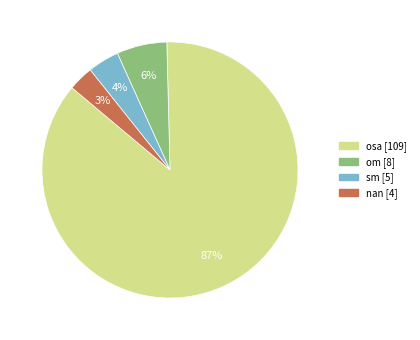

Is it true that osa is 81% of the pie?

False